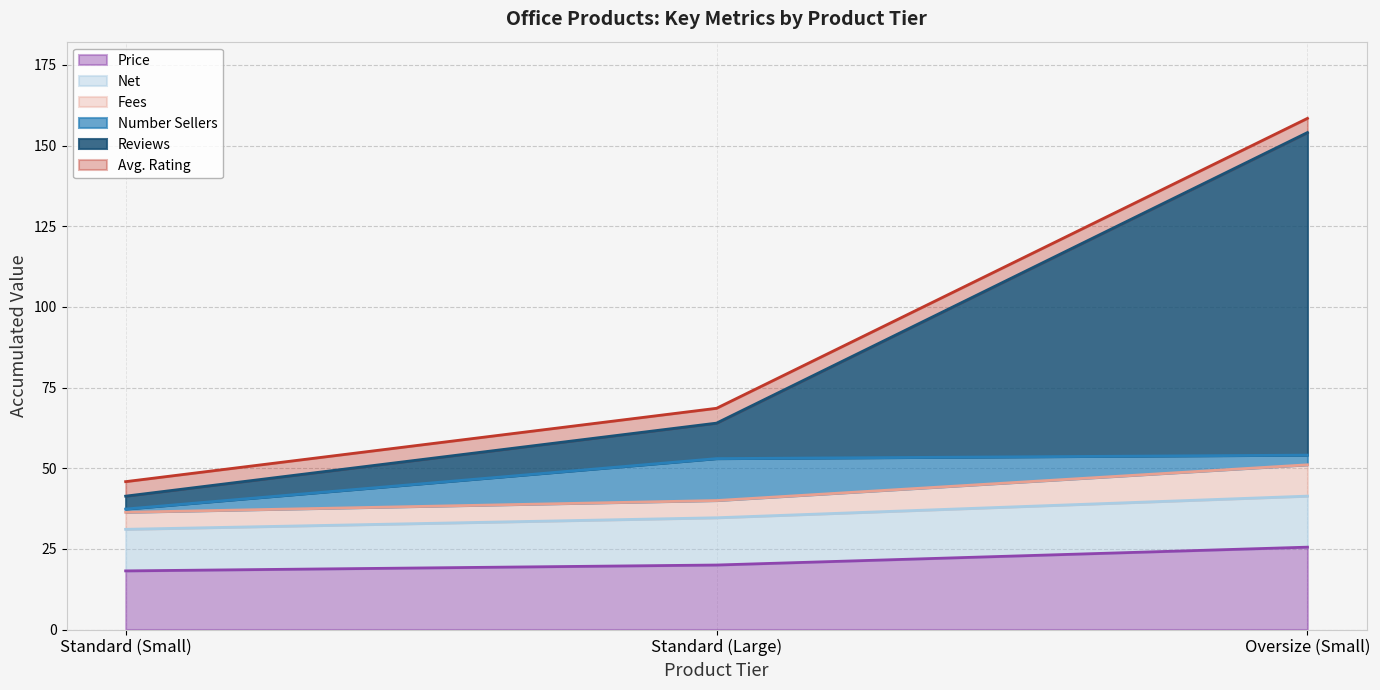

Is it true that Price equals 18.2 at Standard (Small)?

True